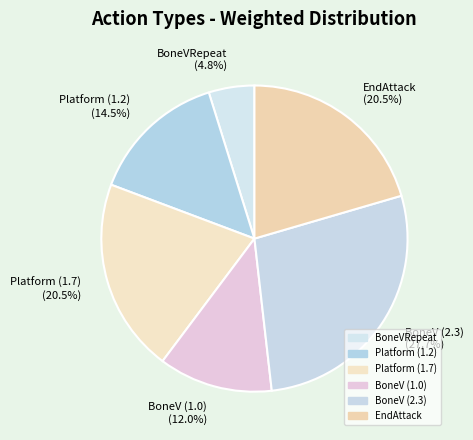

To the nearest percent, what percentage of the pie is BoneV (2.3)?

28%